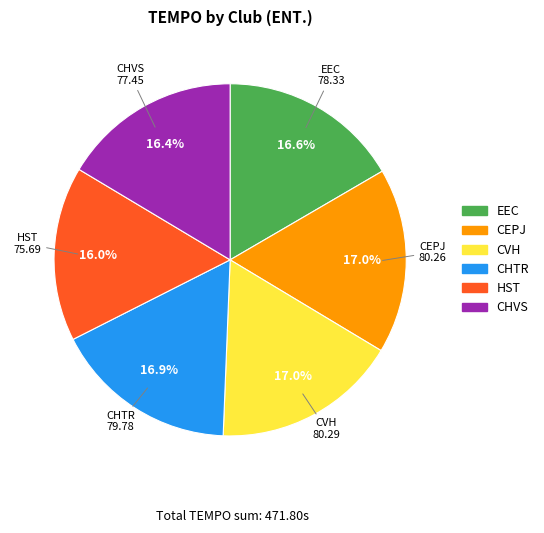

What percentage is the CHVS slice, to the nearest percent?

16%